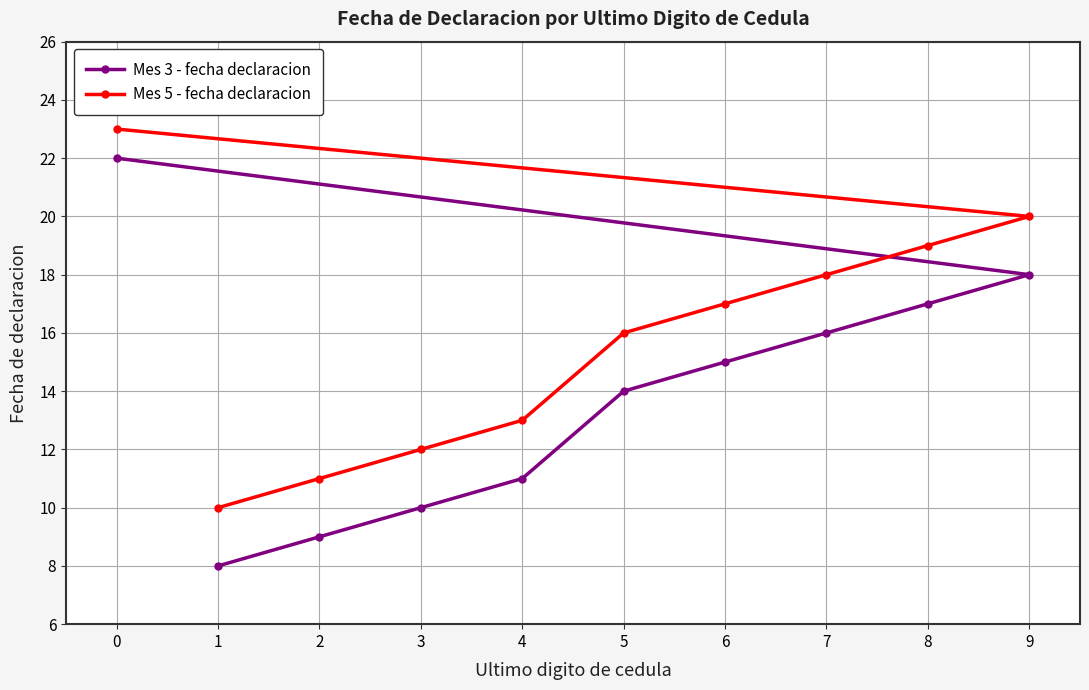

True or false: Mes 3 - fecha declaracion has a value of 15 at 6.

True